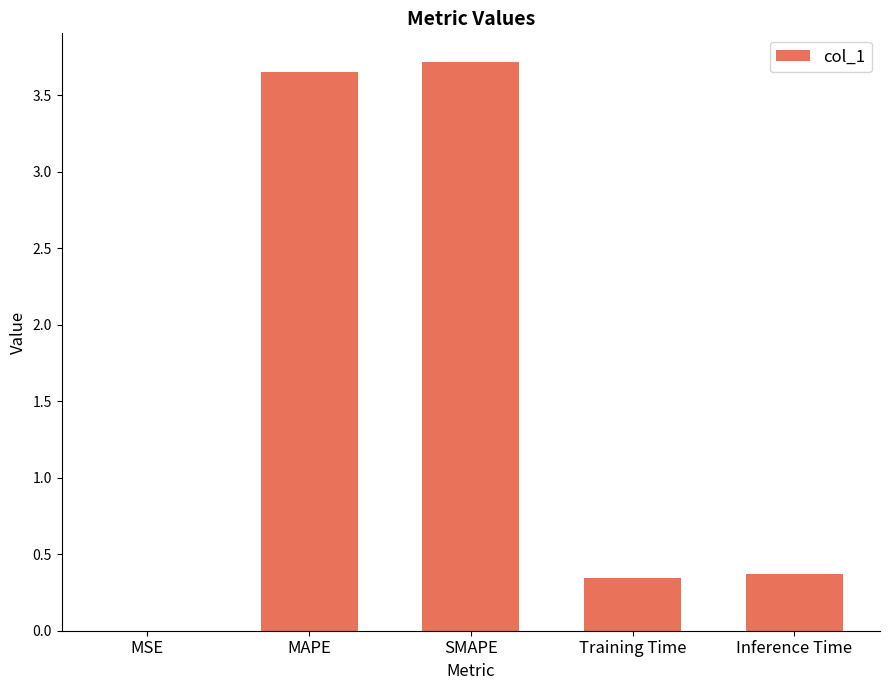

What is the sum of all values?

8.1